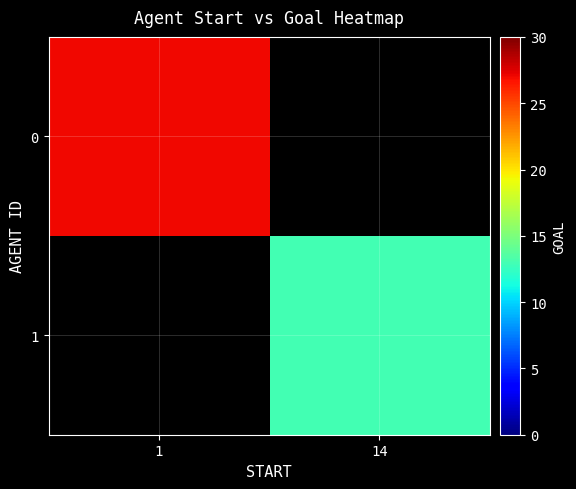

Reading right to left, what are all the values shown in this chart?

0: 14=0	1=27
1: 14=13	1=0